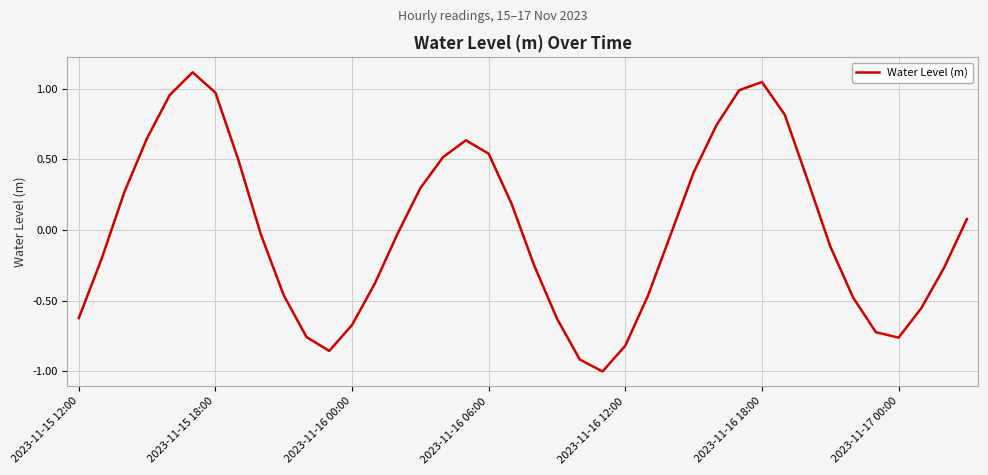

What is the greatest value displayed?

1.1